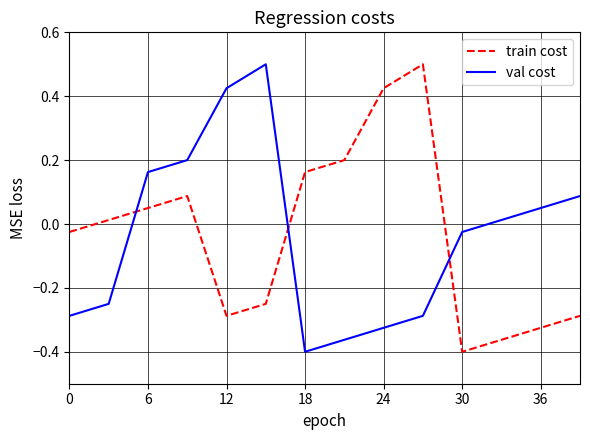

Does the chart display data point markers on the line(s)?

No